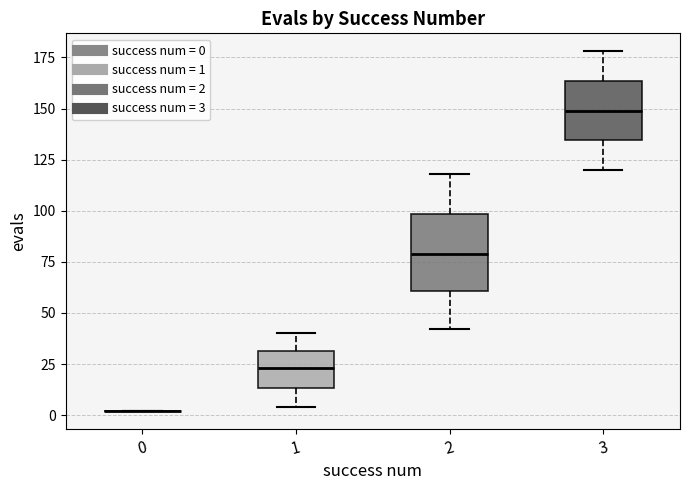

Reading left to right, read every box against the y-axis: the position of its median line, the range the box covers, and the ends of its whiskers. The values are not printed on the chart, so give them approximately, as read against the axis.

0: box collapsed to a line at 0, whiskers 0 to 0
1: median 25, box 15 to 30, whiskers 5 to 40
2: median 80, box 60 to 100, whiskers 40 to 120
3: median 150, box 135 to 165, whiskers 120 to 180